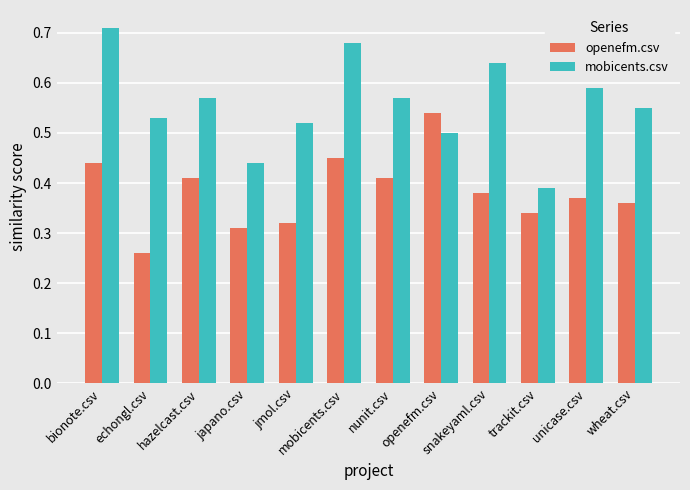

What are all the series names shown in the legend?

openefm.csv, mobicents.csv